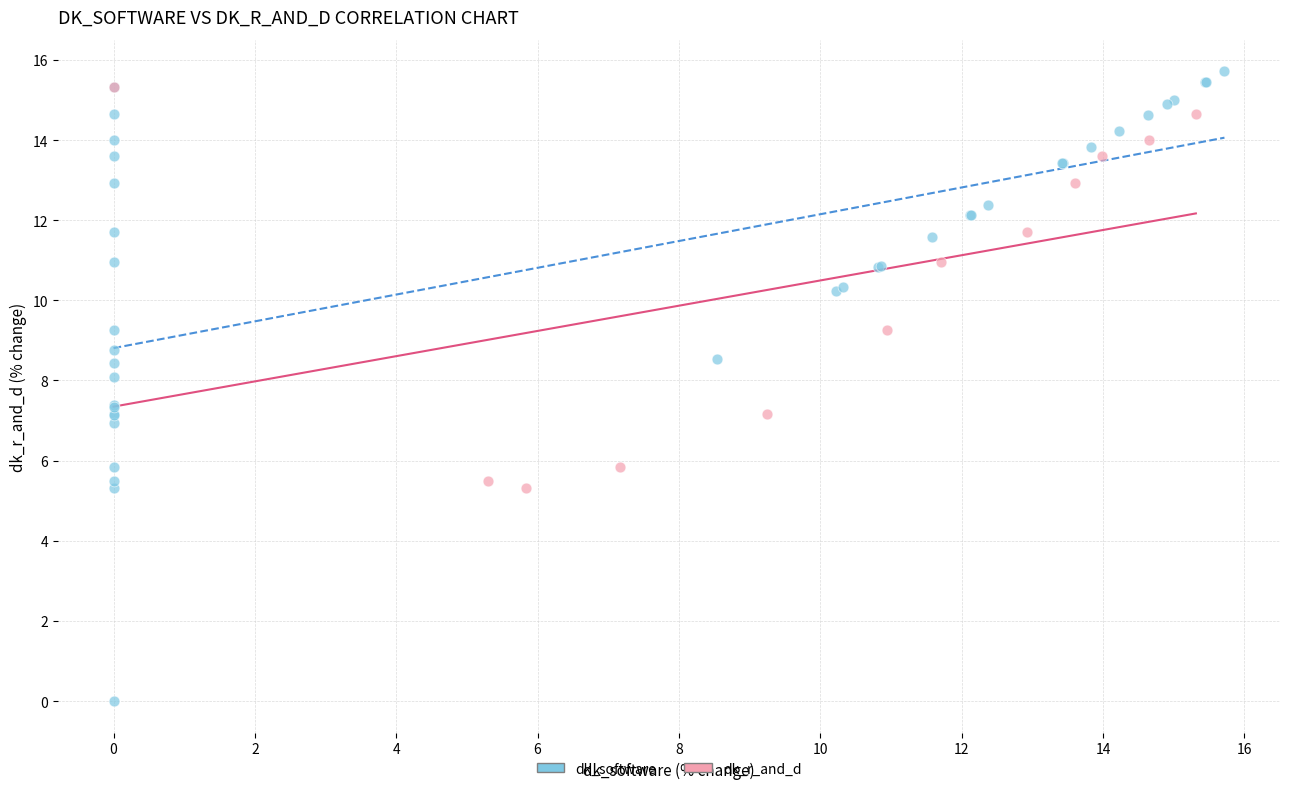

Which series reaches the minimum Y coordinate?

dk_software